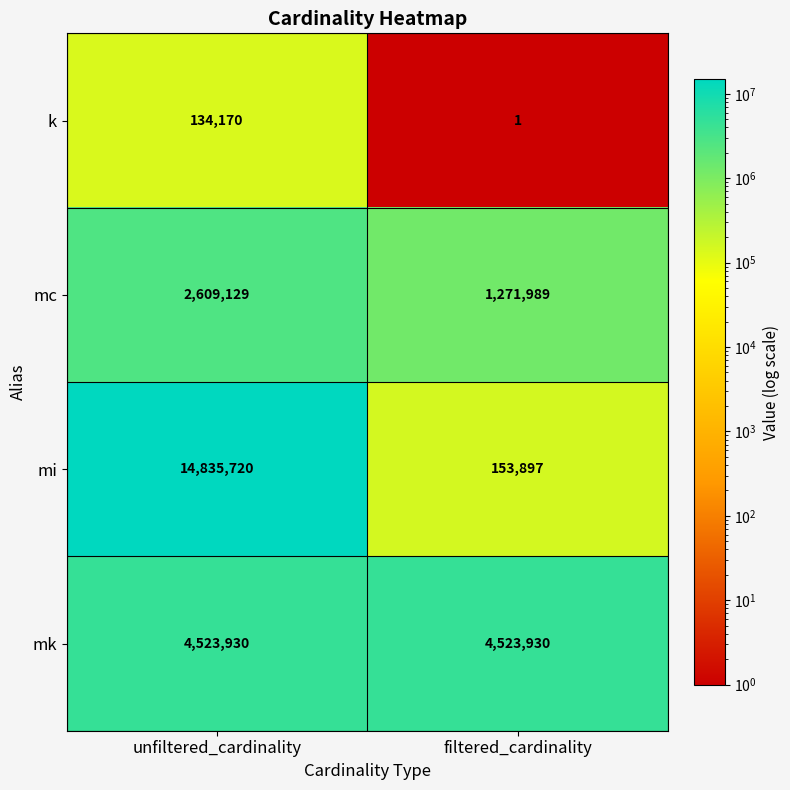

How many series are shown in this chart?

4